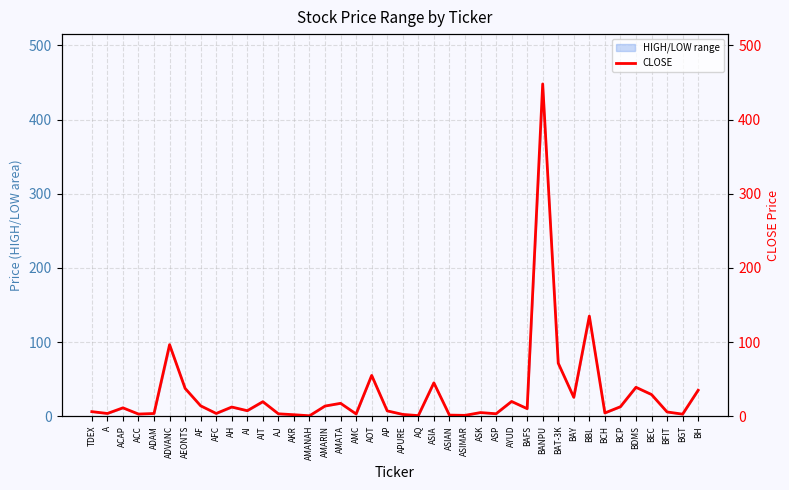

What is the label of the 26th point from the right?

AMANAH